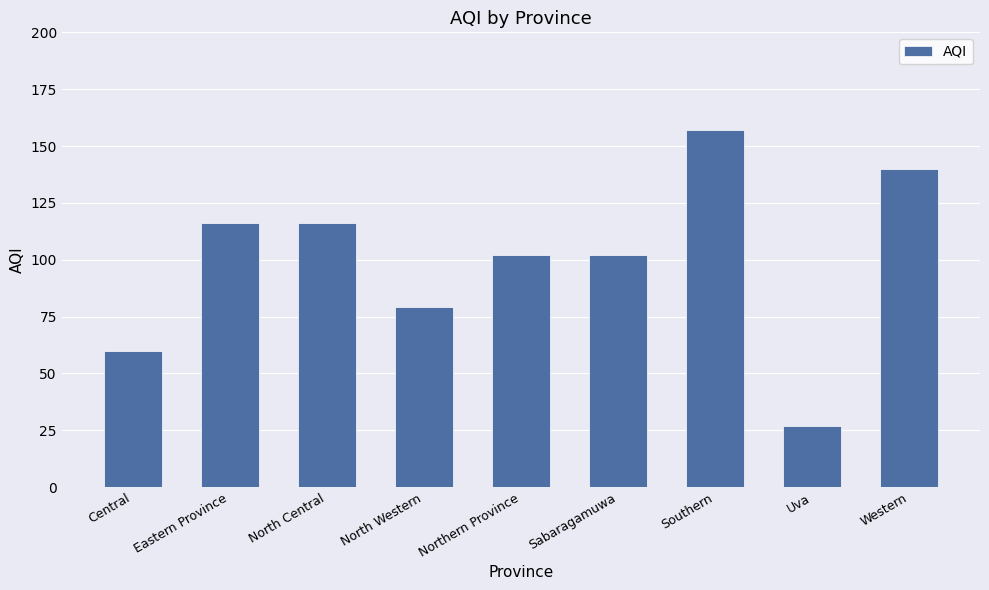

What is the maximum value shown in the chart?

157